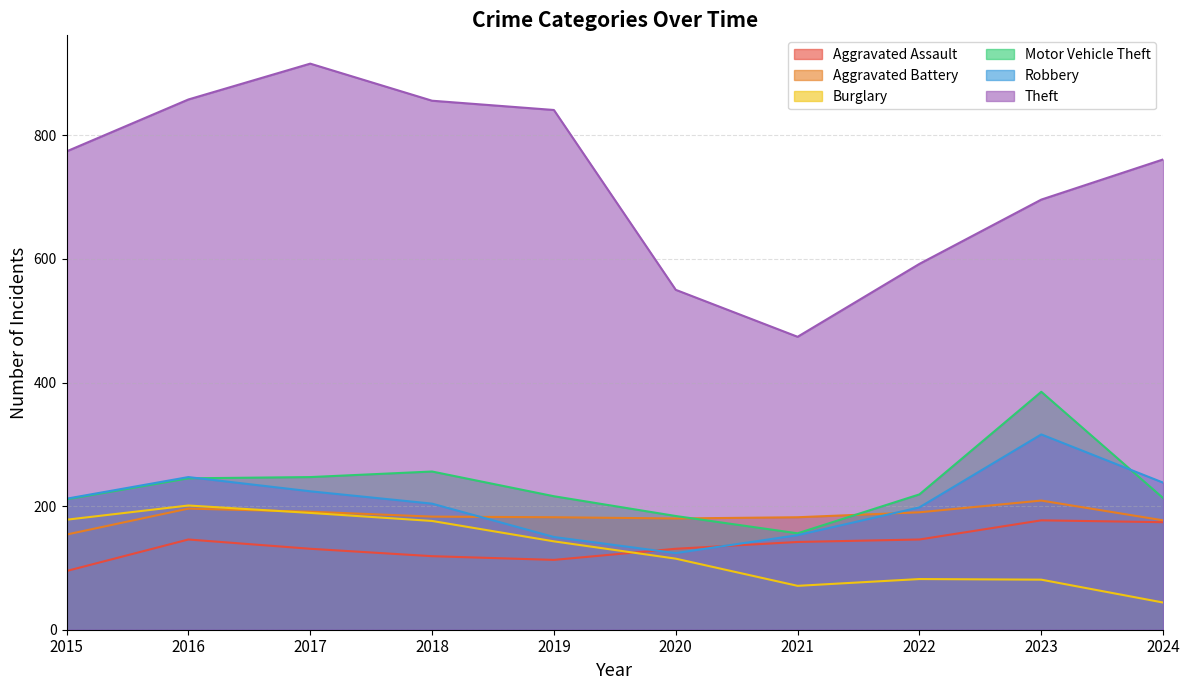

True or false: Motor Vehicle Theft and Burglary intersect in this chart.

False